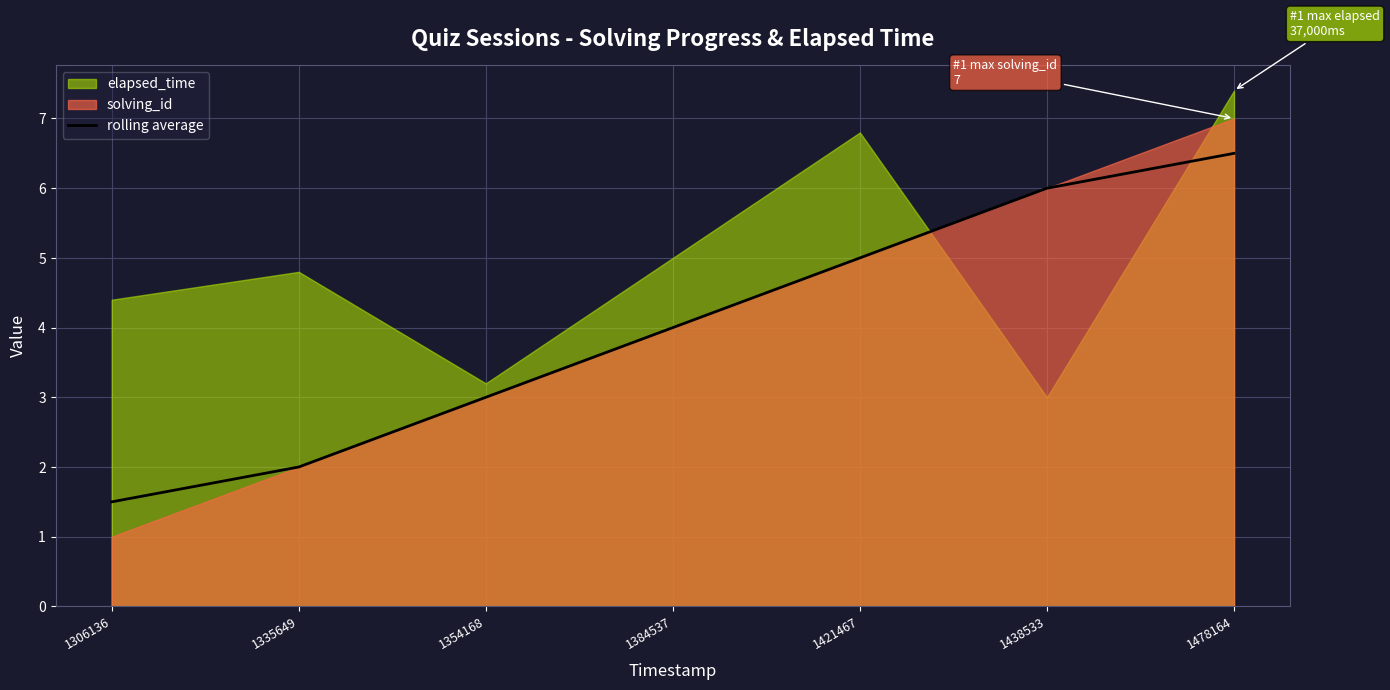

True or false: the data shows 10.6 at 1478164.

False